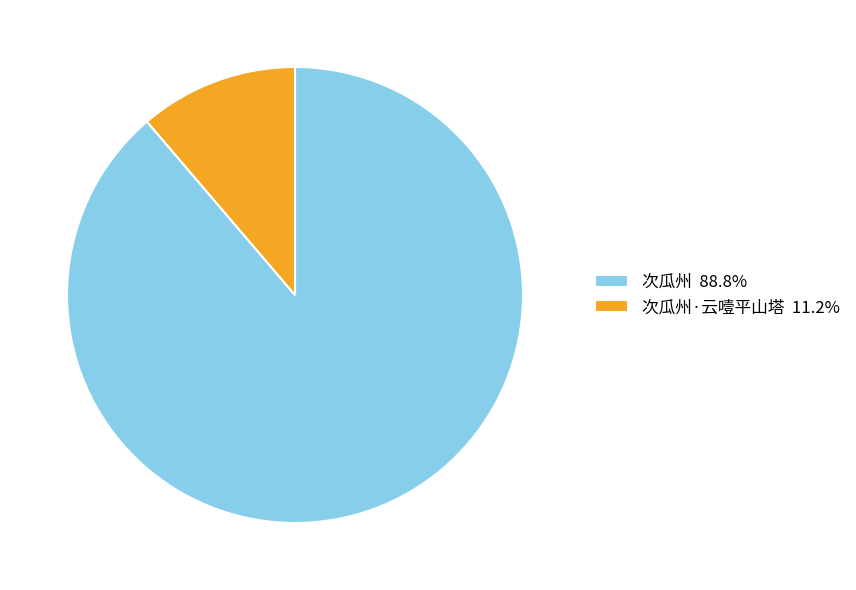

Do 次瓜州·云噎平山塔 11.2% and 次瓜州 88.8% together represent more than half of the pie?

Yes